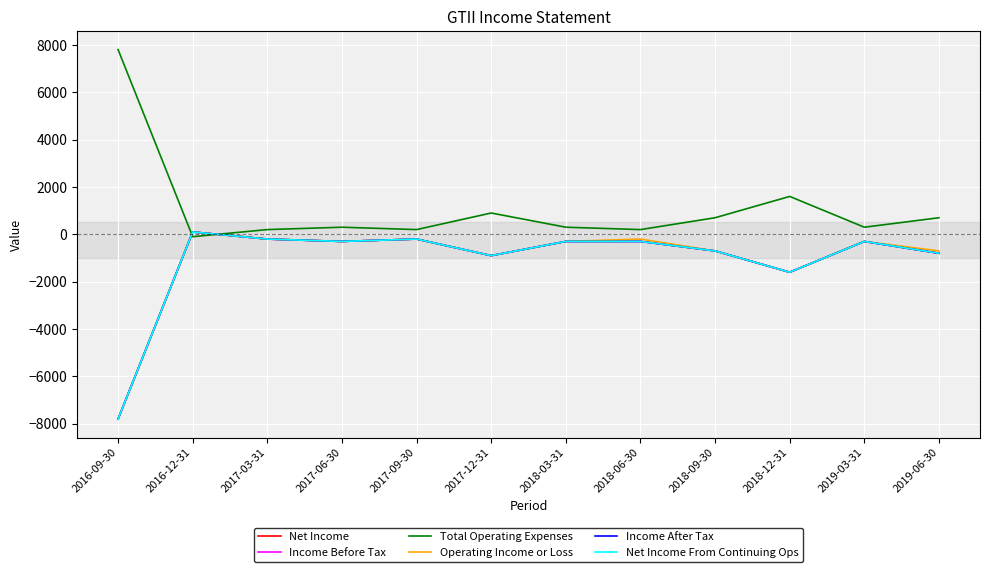

Does the chart have visible grid lines?

Yes